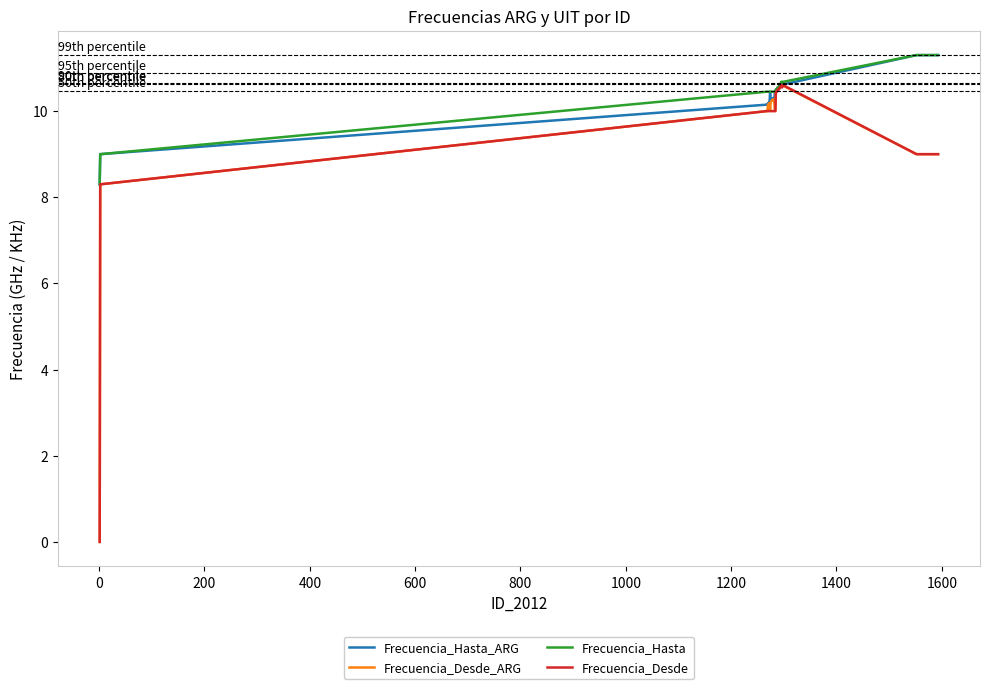

Which series has the widest spread of values?

Frecuencia_Desde_ARG